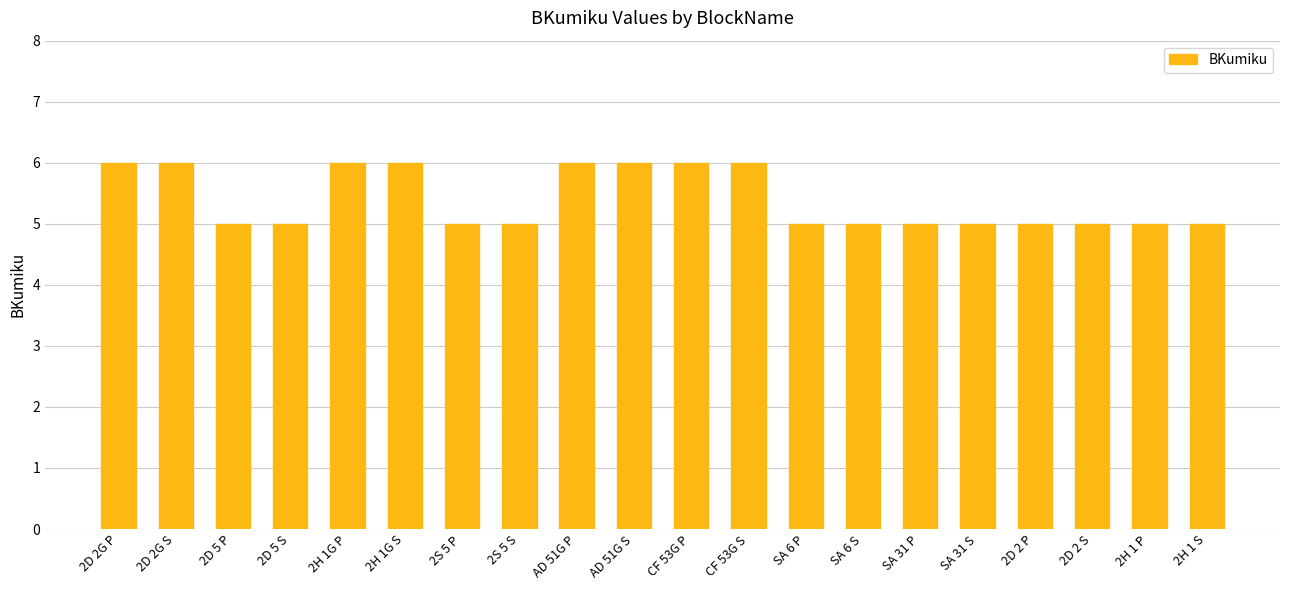

What is the greatest value displayed?

6